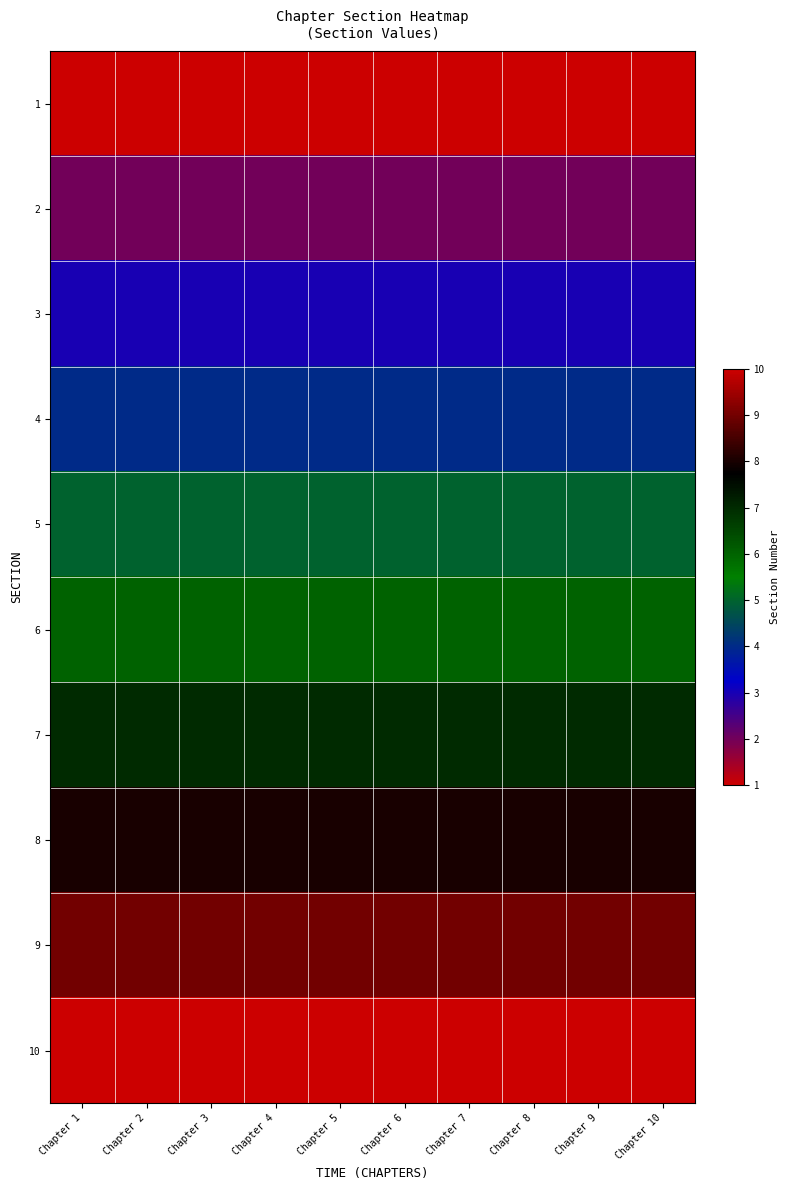

Count the number of data series in this chart.

10